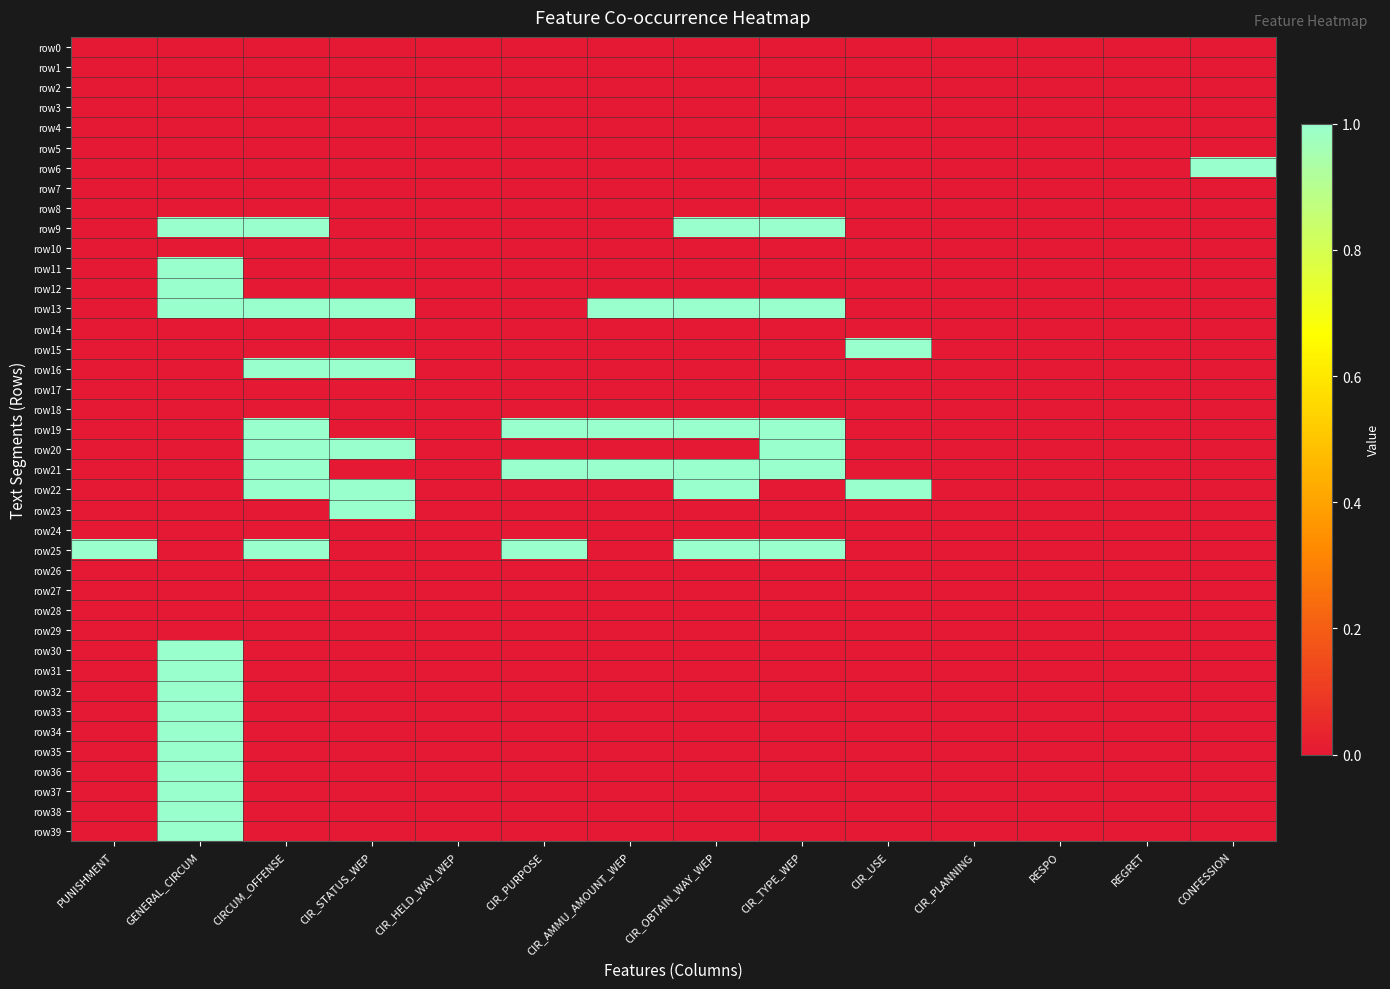

Which series has the largest range (max minus min)?

row6